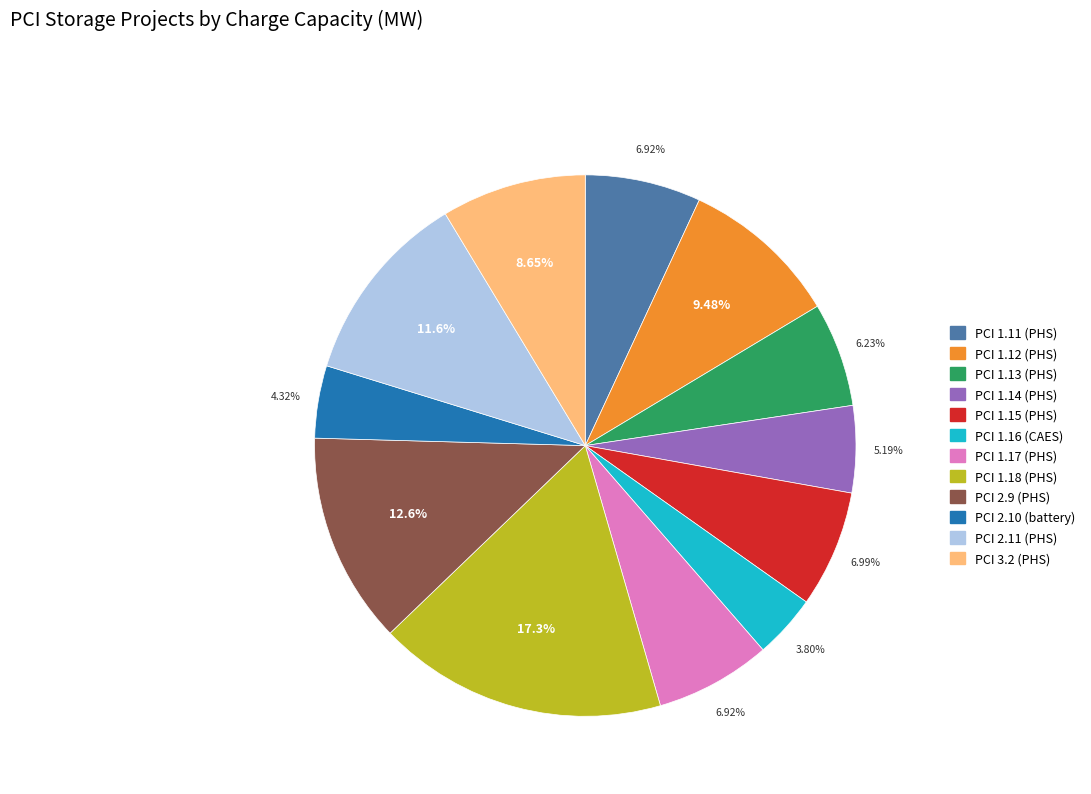

Is PCI 1.18 (PHS) the majority of the pie?

No